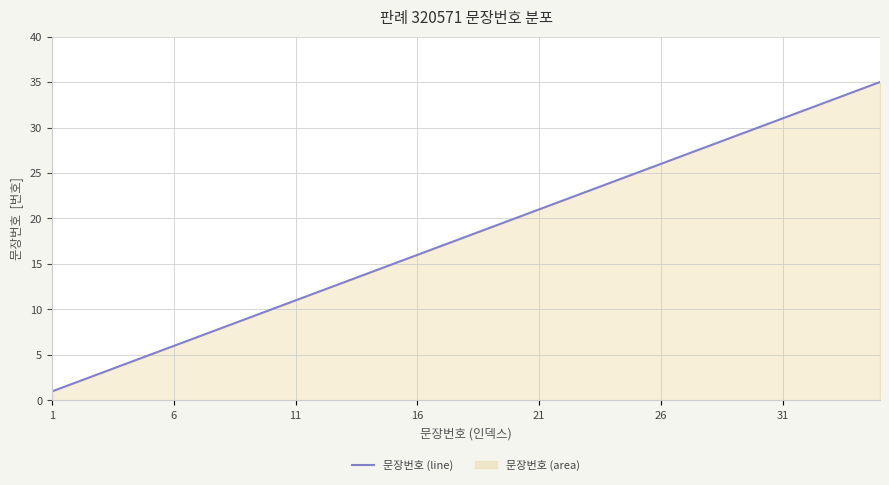

The value at 27 is 45. True or false?

False